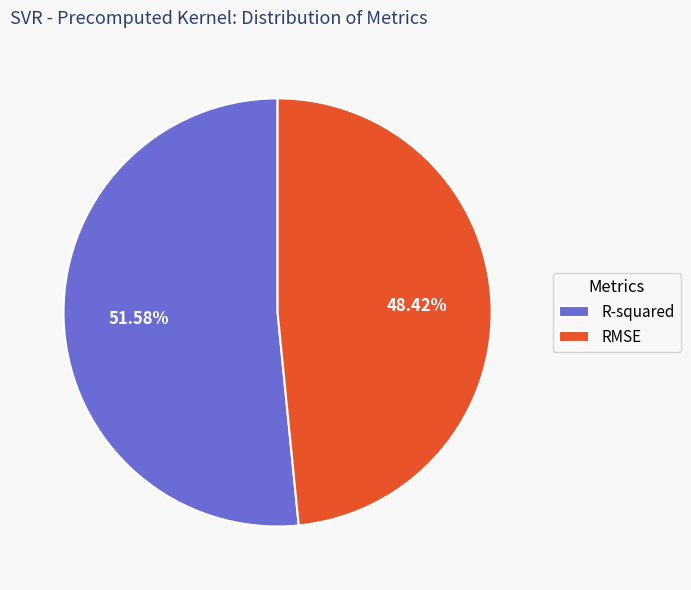

To the nearest percent, what is the difference between the RMSE and R-squared slice percentages?

3%